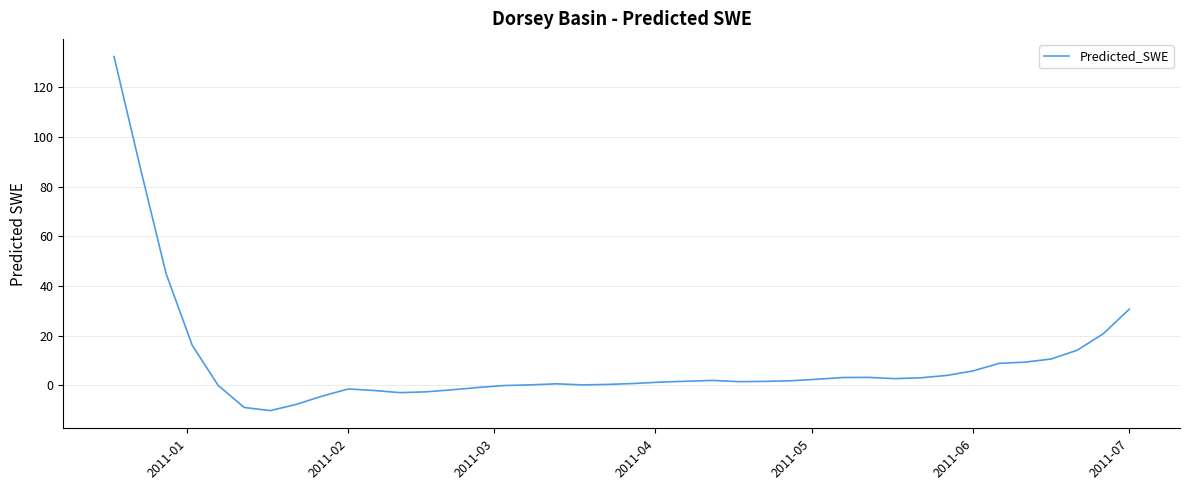

What is the maximum value shown in the chart?

132.3